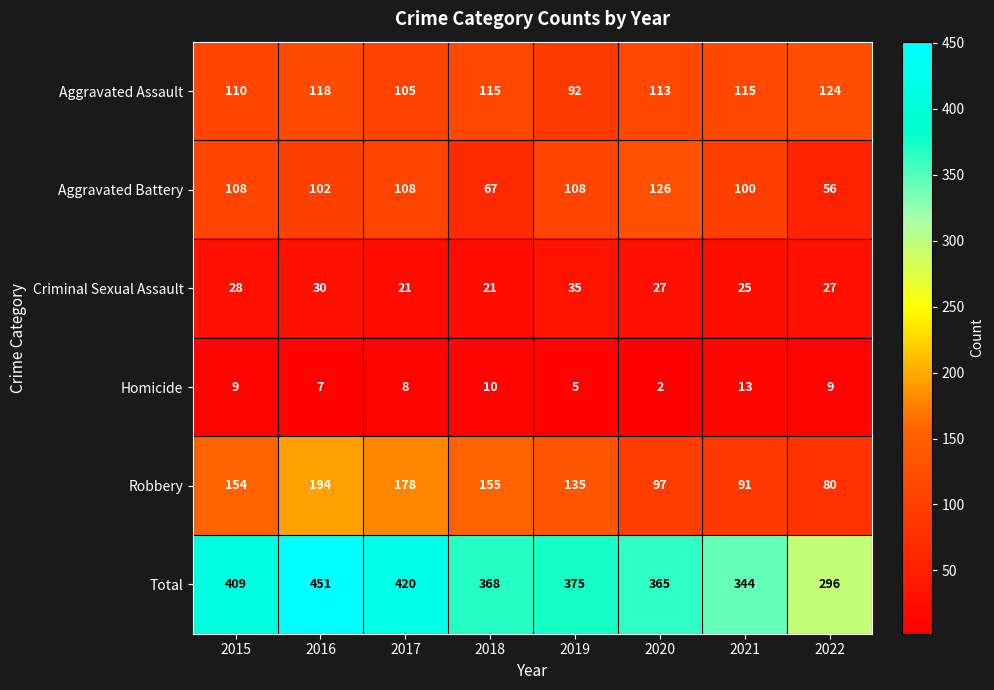

Between 2017 and 2022, which series saw the biggest shift?

Total